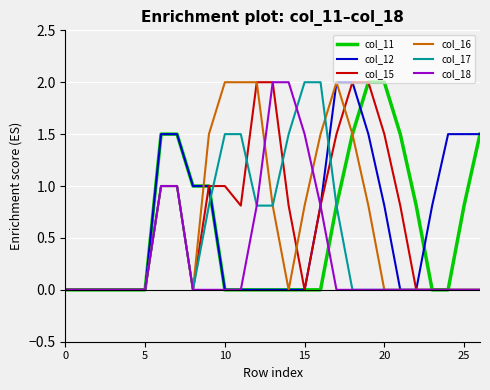

What is the maximum value shown in the chart?

2.0